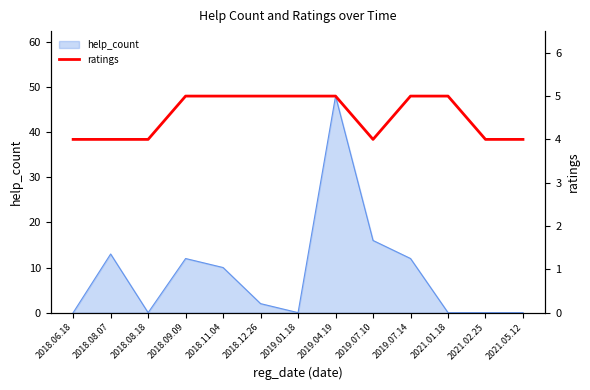

What position from the left is 2018.12.26?

6